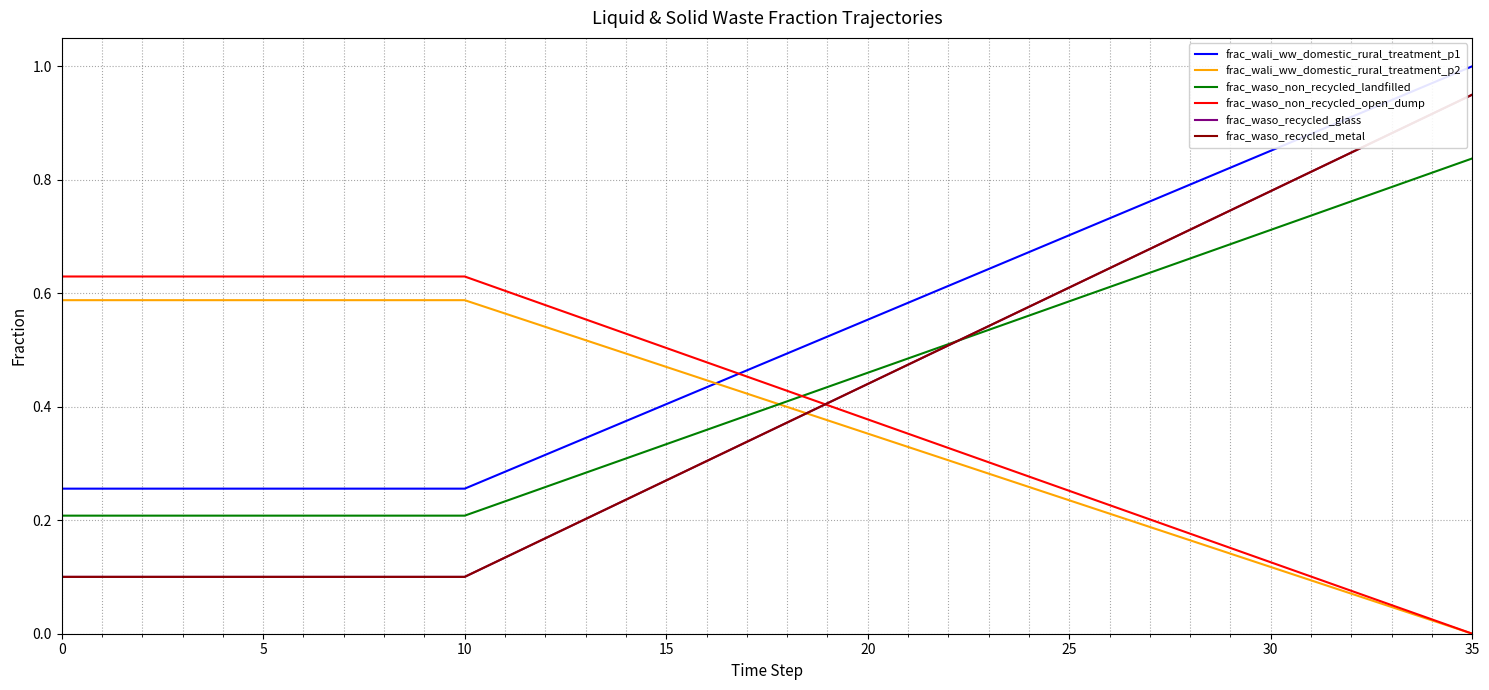

Does the chart have visible grid lines?

Yes